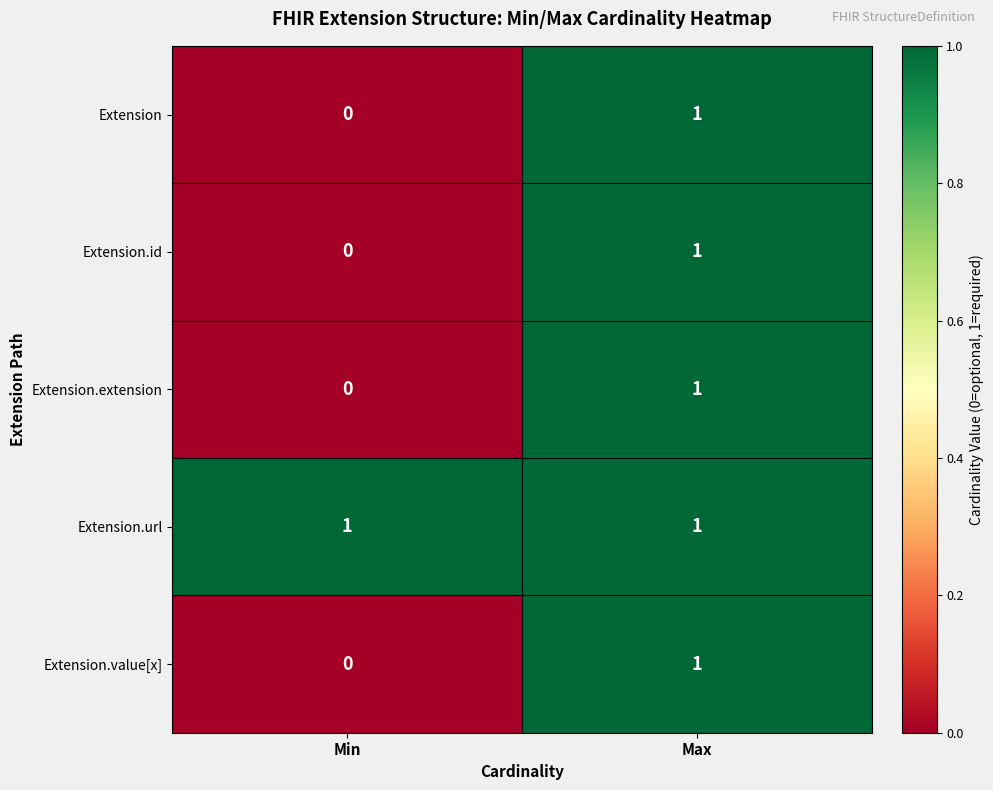

Is it true that Extension.value[x] equals 0 at Min?

True